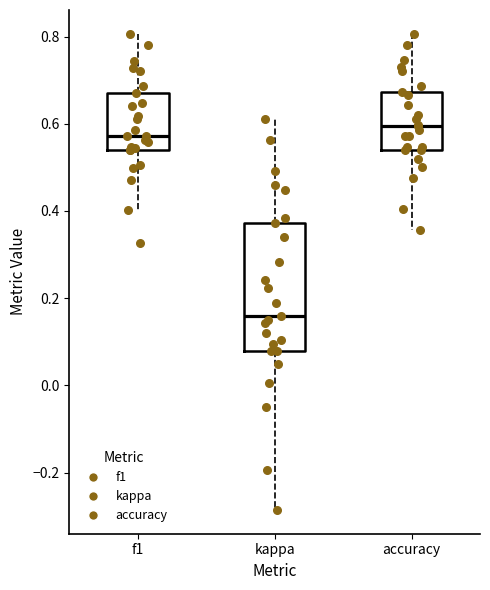

Comparing the boxes themselves (not the whiskers), which one is the tallest?

kappa